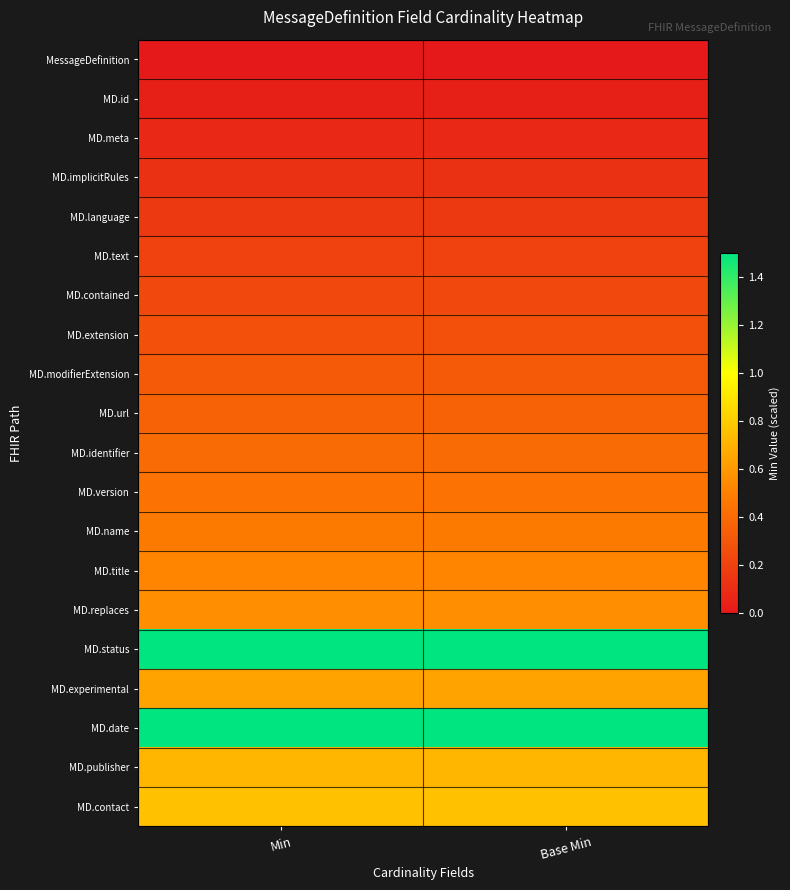

Reading left to right, list all the values displayed in this chart.

MessageDefinition: Min=0.0	Base Min=0.0
MD.id: Min=0.0	Base Min=0.0
MD.meta: Min=0.1	Base Min=0.1
MD.implicitRules: Min=0.1	Base Min=0.1
MD.language: Min=0.2	Base Min=0.2
MD.text: Min=0.2	Base Min=0.2
MD.contained: Min=0.2	Base Min=0.2
MD.extension: Min=0.3	Base Min=0.3
MD.modifierExtension: Min=0.3	Base Min=0.3
MD.url: Min=0.4	Base Min=0.4
MD.identifier: Min=0.4	Base Min=0.4
MD.version: Min=0.4	Base Min=0.4
MD.name: Min=0.5	Base Min=0.5
MD.title: Min=0.5	Base Min=0.5
MD.replaces: Min=0.6	Base Min=0.6
MD.status: Min=1.6	Base Min=1.6
MD.experimental: Min=0.6	Base Min=0.6
MD.date: Min=1.7	Base Min=1.7
MD.publisher: Min=0.7	Base Min=0.7
MD.contact: Min=0.8	Base Min=0.8